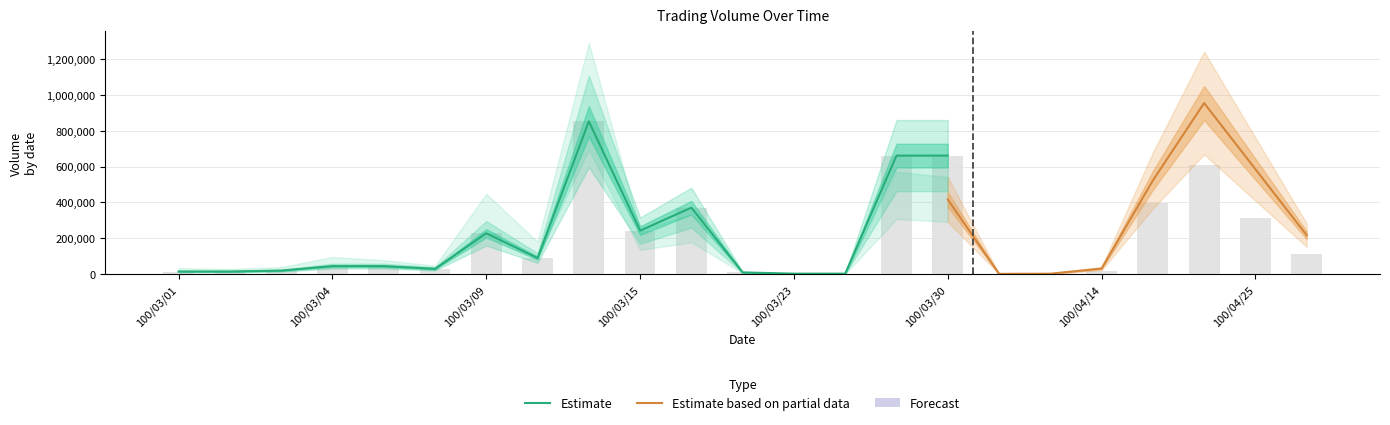

Which label corresponds to the smallest value in the chart?

100/04/08